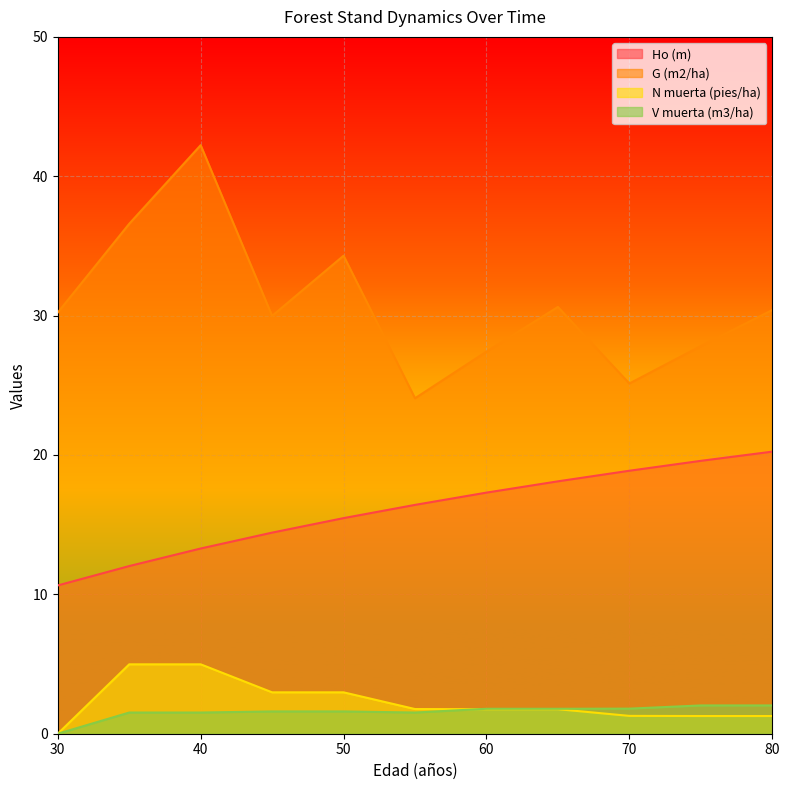

True or false: V muerta (m3/ha) has a value of 1.6 at 50.

True